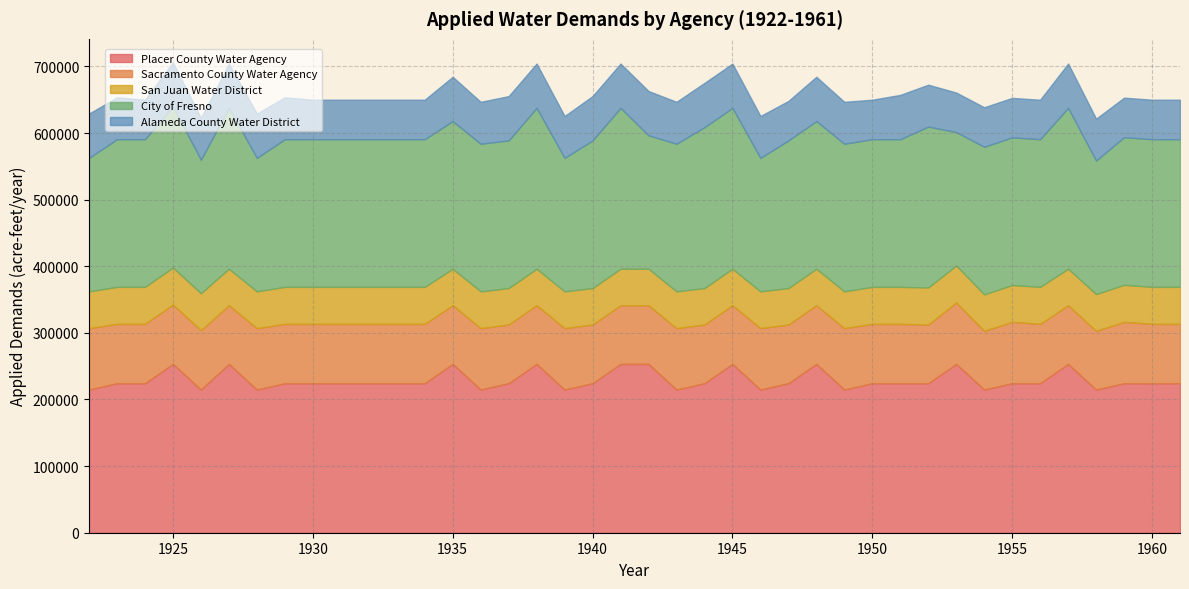

Rank the series by their maximum value, from highest to lowest.

Placer County Water Agency, City of Fresno, Sacramento County Water Agency, Alameda County Water District, San Juan Water District